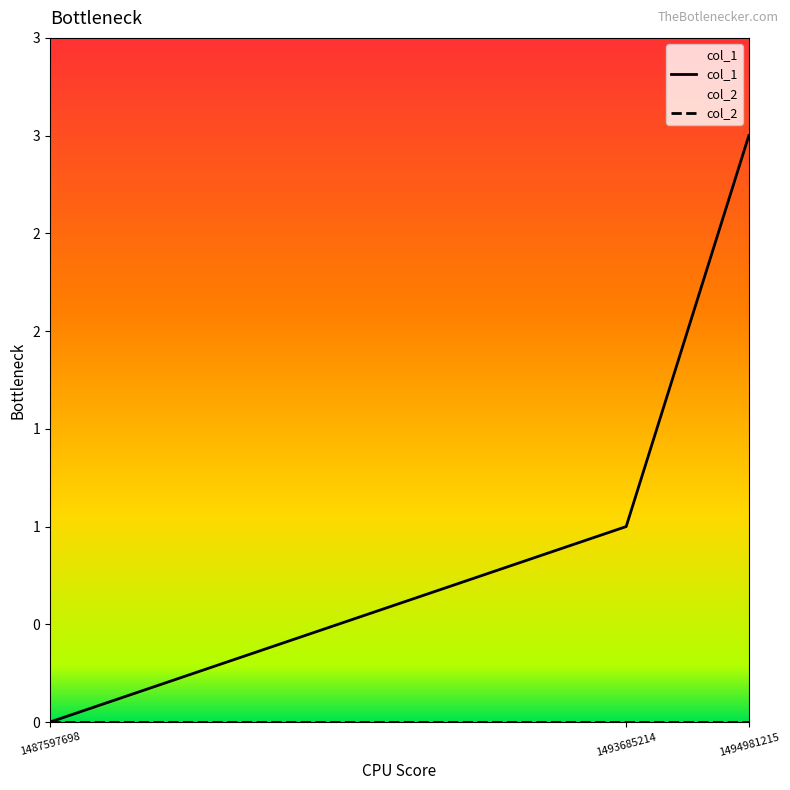

Is it true that col_1 equals -1 at 1487597698?

False